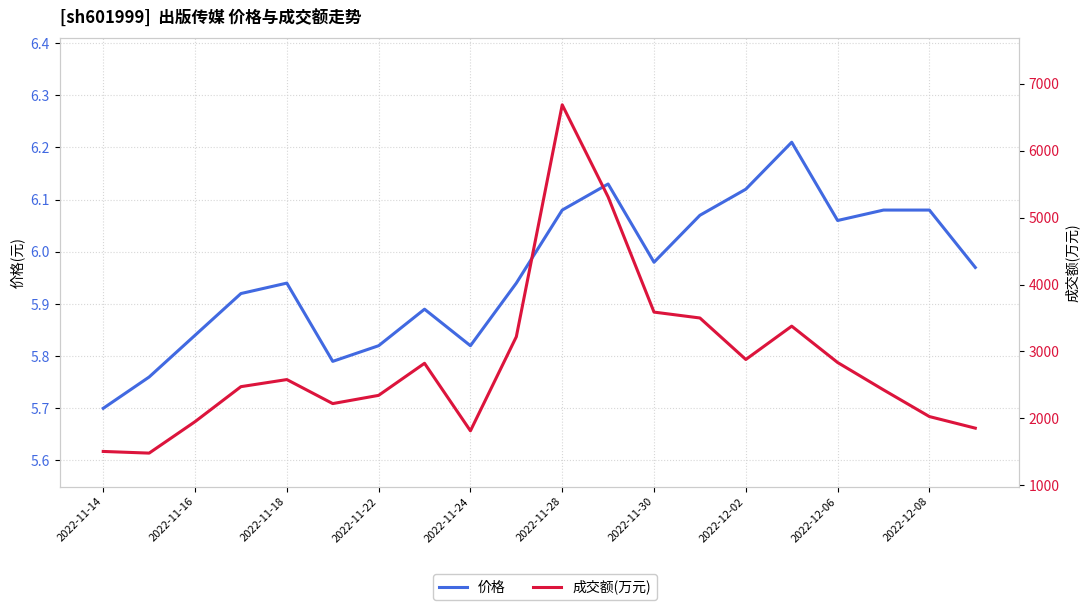

What is the total value across all series at 17?

2432.1